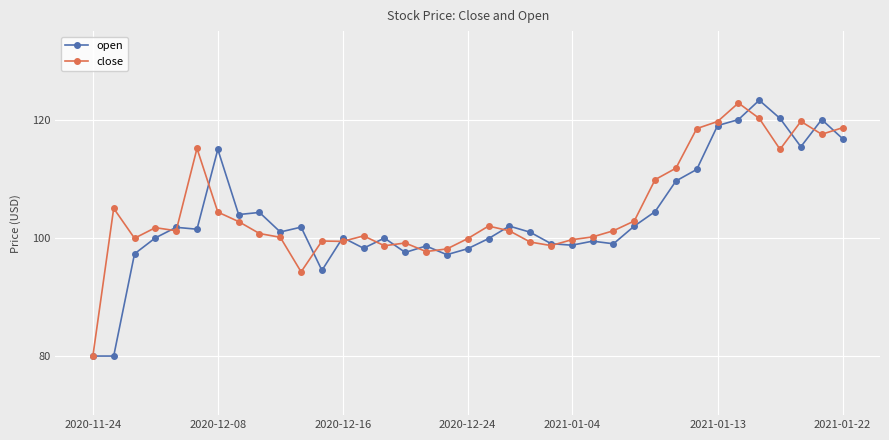

What is the greatest value displayed?

123.3